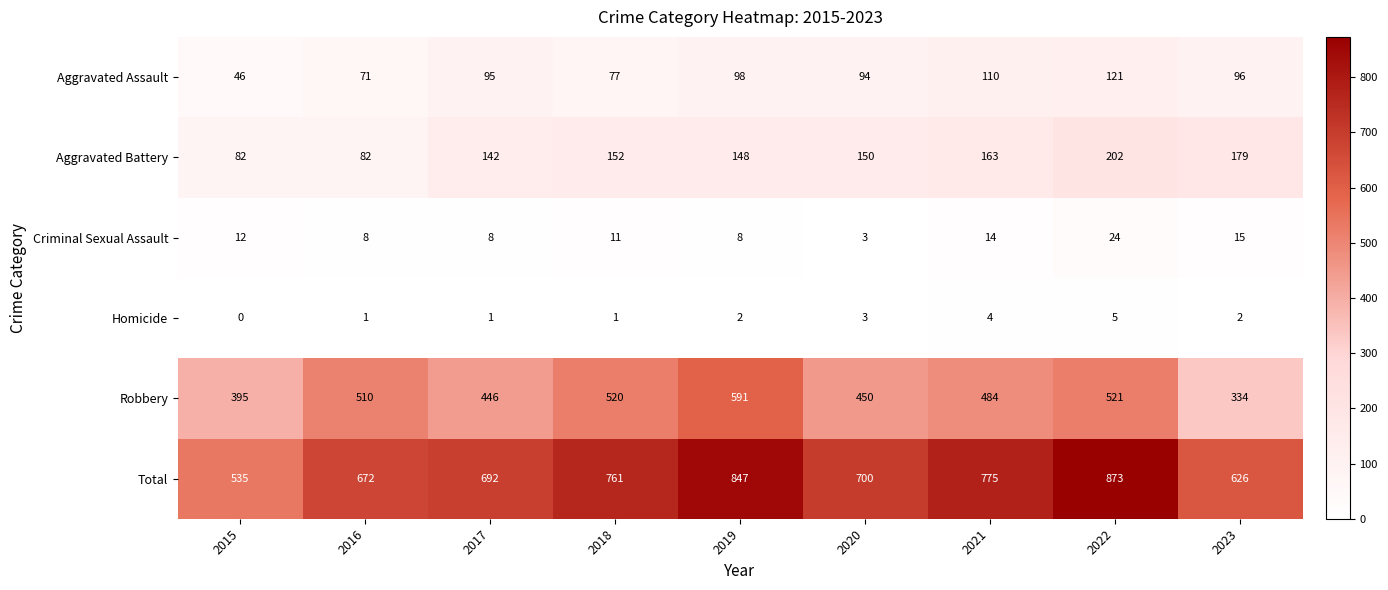

What is the difference between the Total values at 2020 and 2015?

165